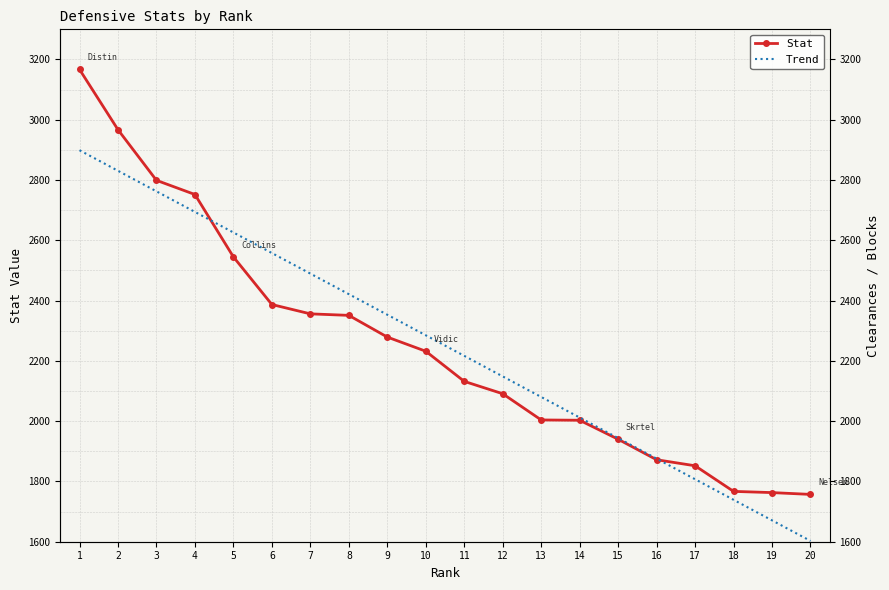

Reading left to right, list all the values displayed in this chart.

Stat: 3167.0	2967.0	2799.0	2752.0	2545.0	2387.0	2356.0	2351.0	2279.0	2232.0	2132.0	2091.0	2004.0	2003.0	1940.0	1872.0	1852.0	1767.0	1763.0	1757.0
Trend: 2898.9	2830.7	2762.5	2694.2	2626.0	2557.8	2489.6	2421.4	2353.1	2284.9	2216.7	2148.5	2080.2	2012.0	1943.8	1875.6	1807.4	1739.1	1670.9	1602.7